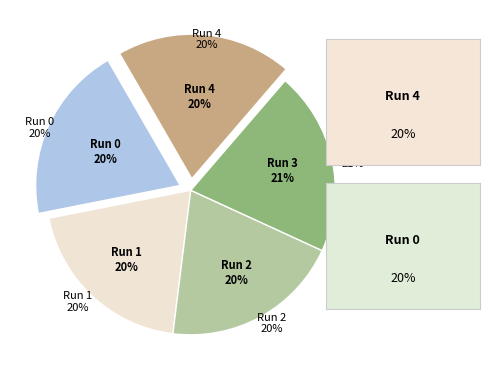

To the nearest percent, what portion does Run 2 represent?

20%